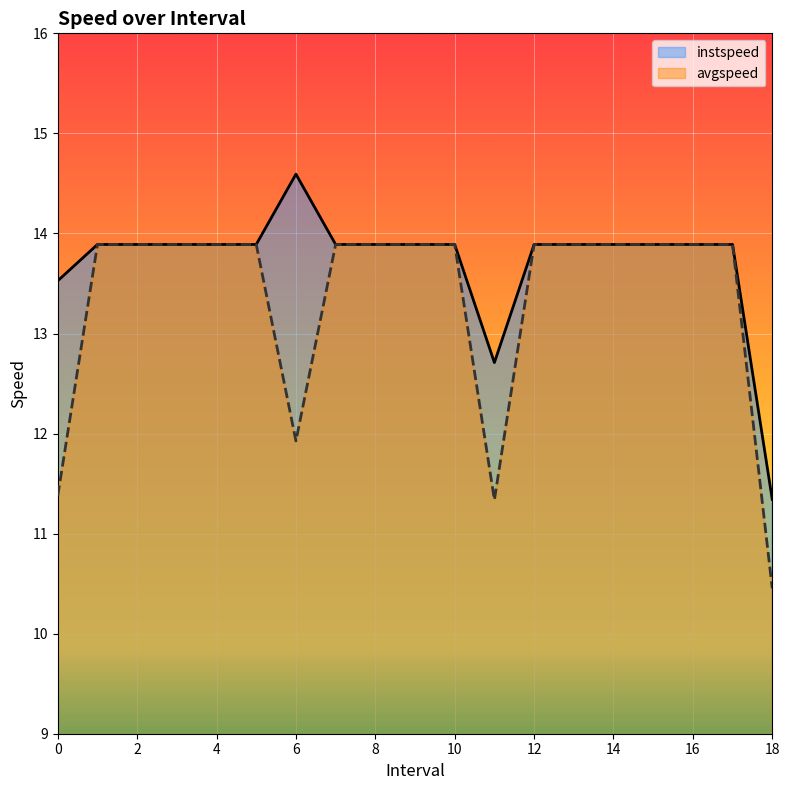

Reading left to right, transcribe all the data shown in this chart.

instspeed: 13.5	13.9	13.9	13.9	13.9	13.9	14.6	13.9	13.9	13.9	13.9	12.7	13.9	13.9	13.9	13.9	13.9	13.9	11.3
avgspeed: 11.4	13.9	13.9	13.9	13.9	13.9	11.9	13.9	13.9	13.9	13.9	11.3	13.9	13.9	13.9	13.9	13.9	13.9	10.5